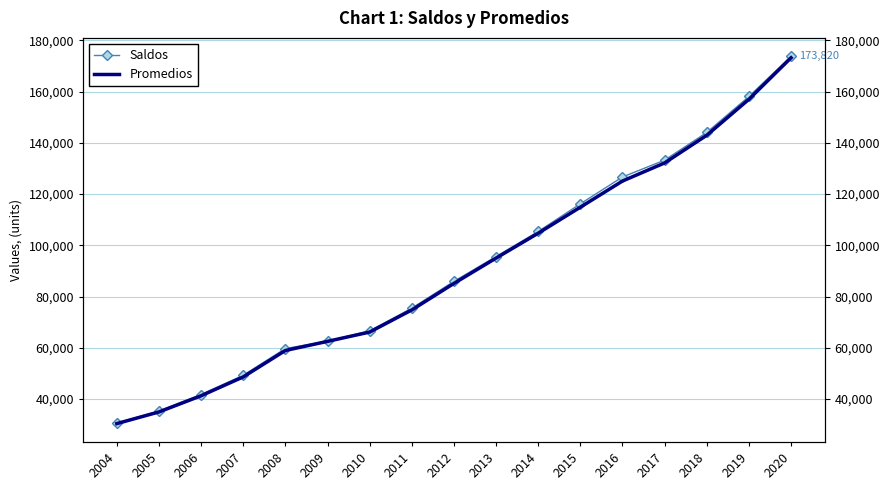

True or false: Saldos and Promedios intersect in this chart.

False